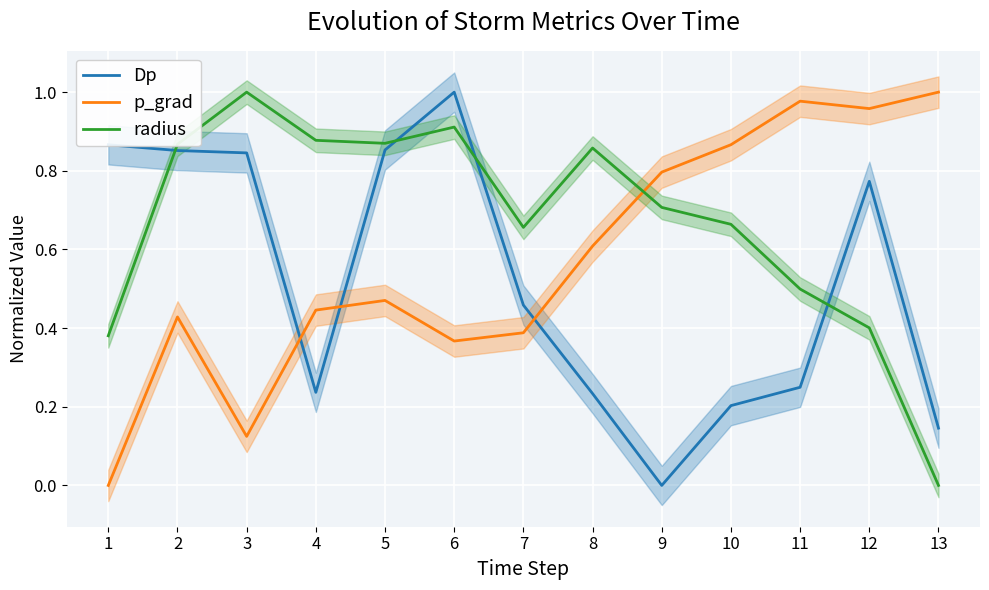

At which category does p_grad reach its first local valley?

3